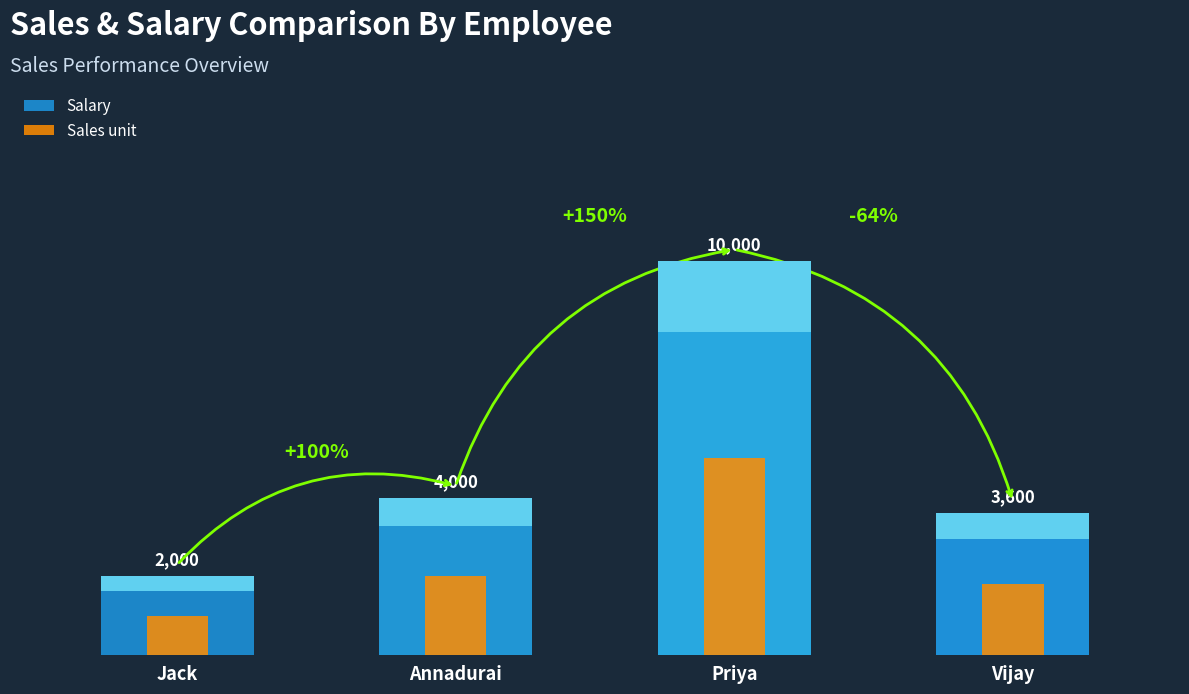

At how many categories does at least one series exceed 4518?

1